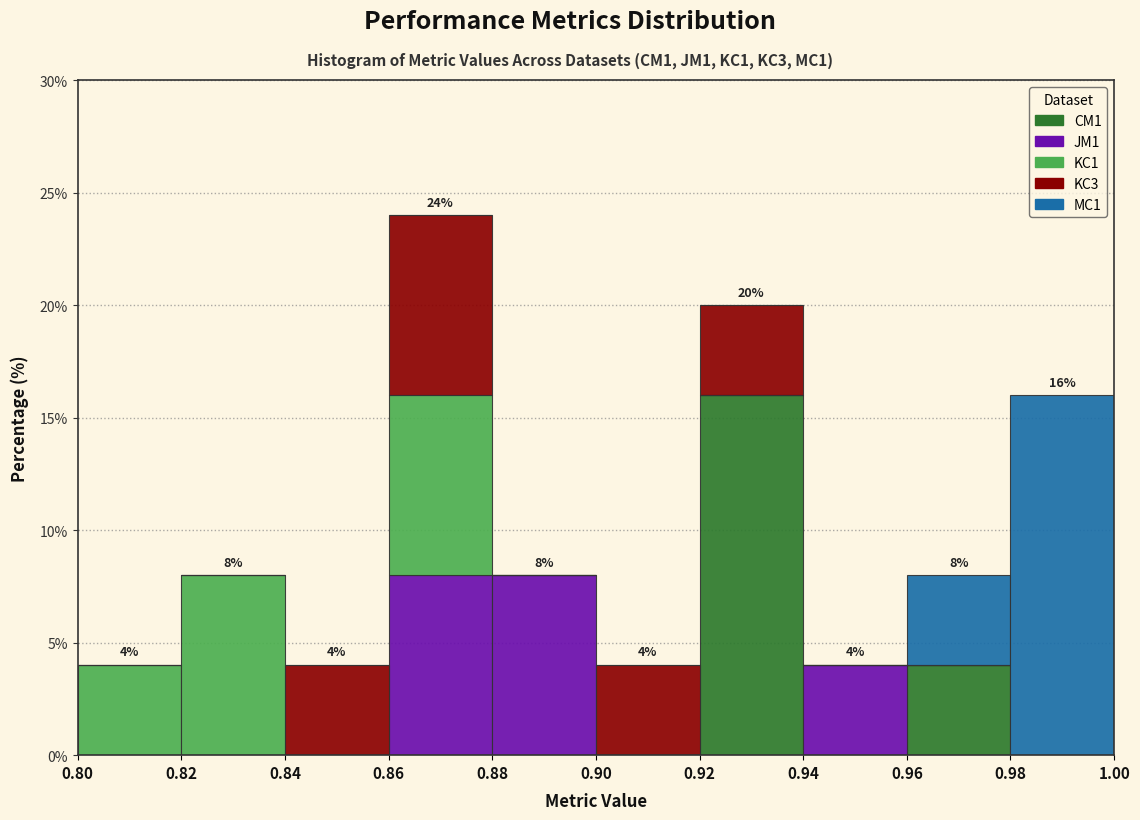

Which range on the x-axis has the tallest stacked bar (by total height)?

0.86 to 0.88